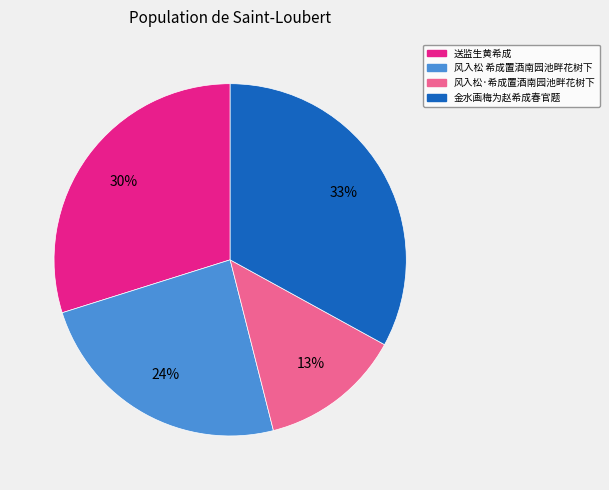

Does any single category account for the majority?

No